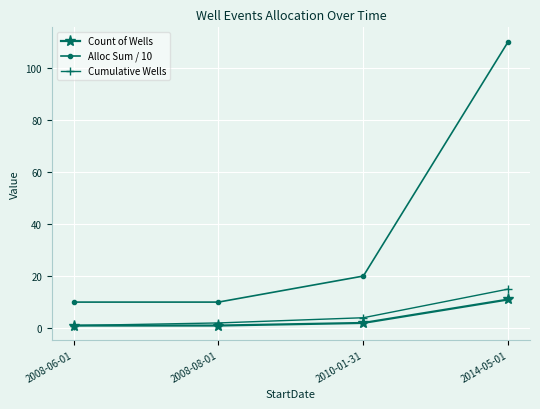

Reading right to left, what are all the values shown in this chart?

Count of Wells: 2014-05-01=11	2010-01-31=2	2008-08-01=1	2008-06-01=1
Alloc Sum / 10: 2014-05-01=110	2010-01-31=20	2008-08-01=10	2008-06-01=10
Cumulative Wells: 2014-05-01=15	2010-01-31=4	2008-08-01=2	2008-06-01=1